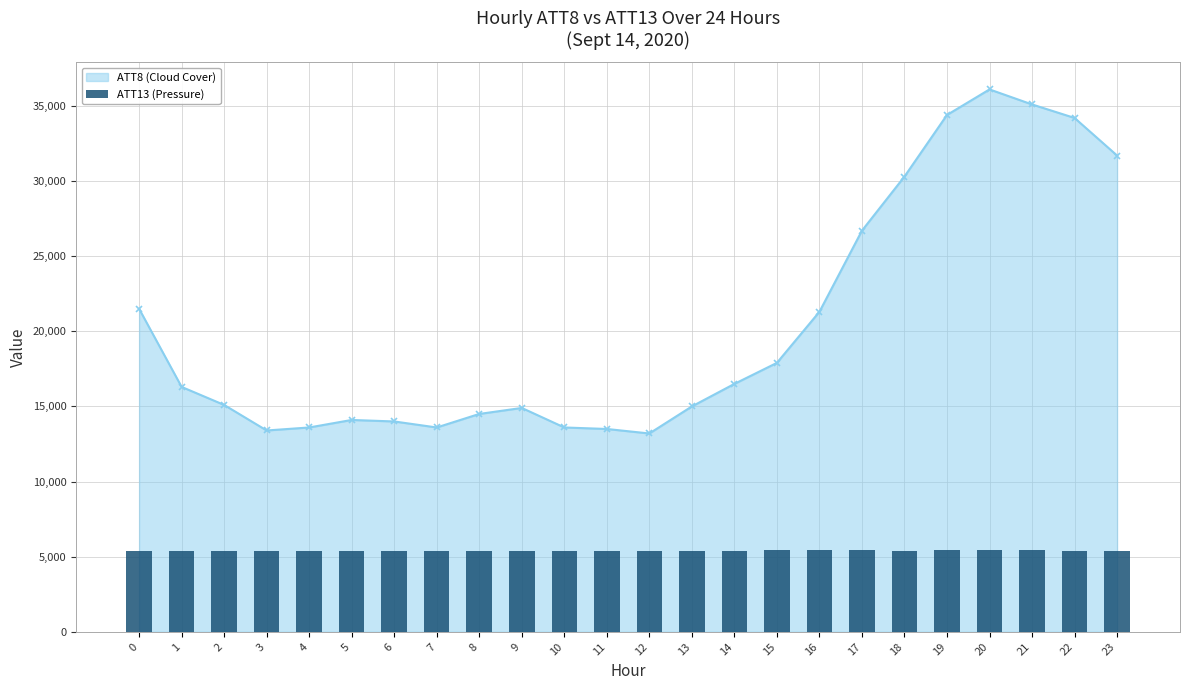

Which label corresponds to the smallest value in the chart?

10